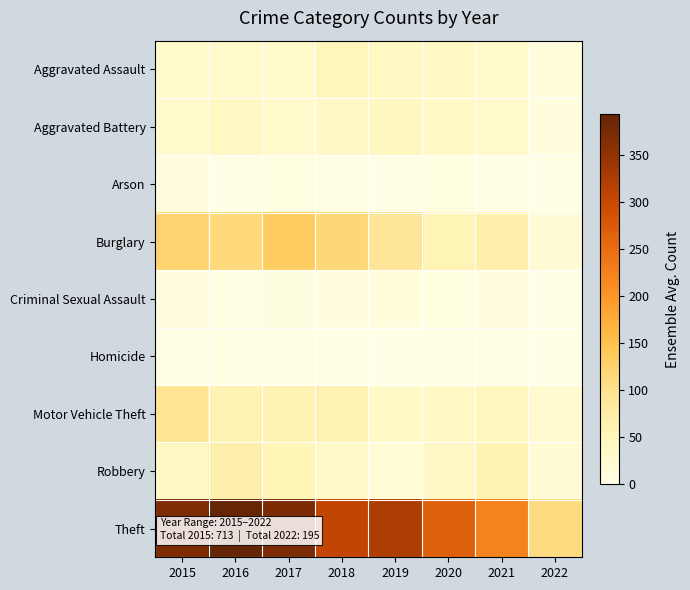

Reading left to right, transcribe all the data shown in this chart.

Aggravated Assault: 2015=32	2016=32	2017=32	2018=50	2019=43	2020=39	2021=32	2022=11
Aggravated Battery: 2015=31	2016=41	2017=32	2018=37	2019=44	2020=35	2021=31	2022=9
Arson: 2015=9	2016=1	2017=5	2018=2	2019=1	2020=6	2021=0	2022=0
Burglary: 2015=123	2016=113	2017=133	2018=117	2019=92	2020=56	2021=67	2022=19
Criminal Sexual Assault: 2015=9	2016=2	2017=7	2018=9	2019=11	2020=6	2021=10	2022=1
Homicide: 2015=3	2016=2	2017=2	2018=0	2019=0	2020=4	2021=2	2022=0
Motor Vehicle Theft: 2015=96	2016=59	2017=59	2018=63	2019=35	2020=40	2021=49	2022=26
Robbery: 2015=41	2016=69	2017=55	2018=33	2019=17	2020=40	2021=59	2022=19
Theft: 2015=369	2016=394	2017=372	2018=305	2019=325	2020=267	2021=224	2022=110